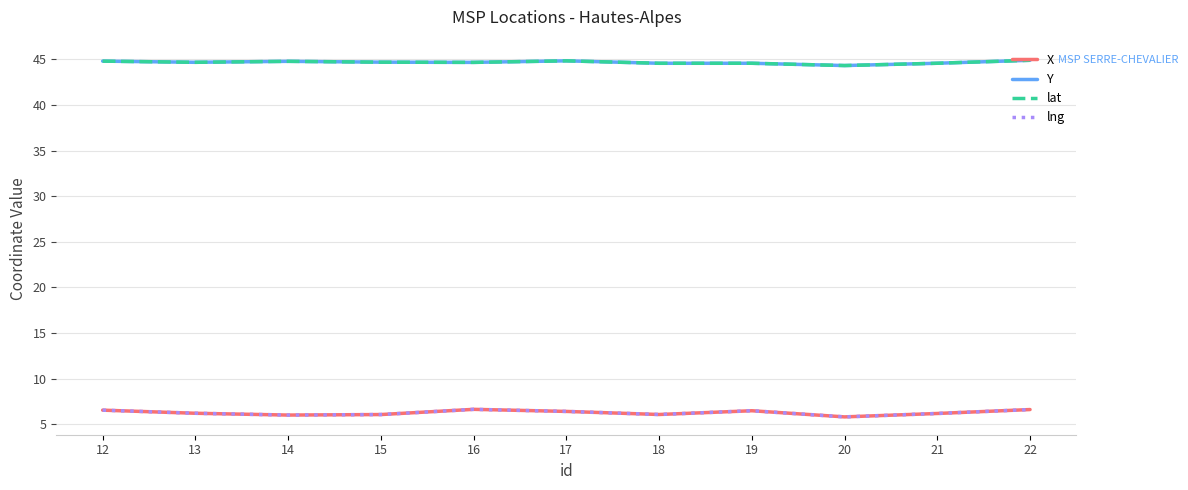

How many interior local peaks does the X series have?

2